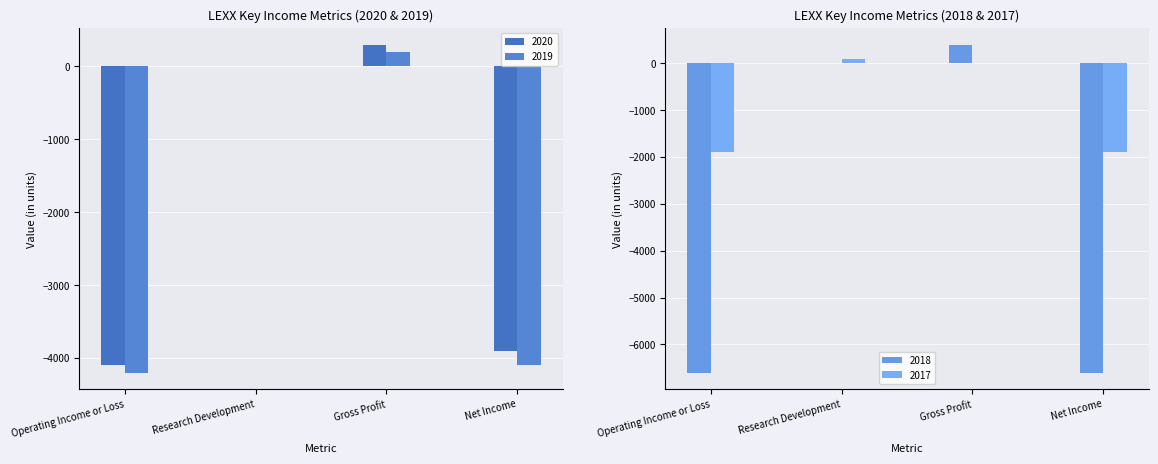

How many negative values does the 2017 series have?

2